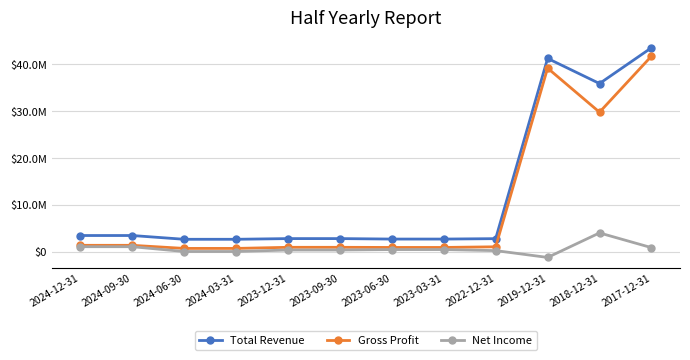

What are all the series names shown in the legend?

Total Revenue, Gross Profit, Net Income